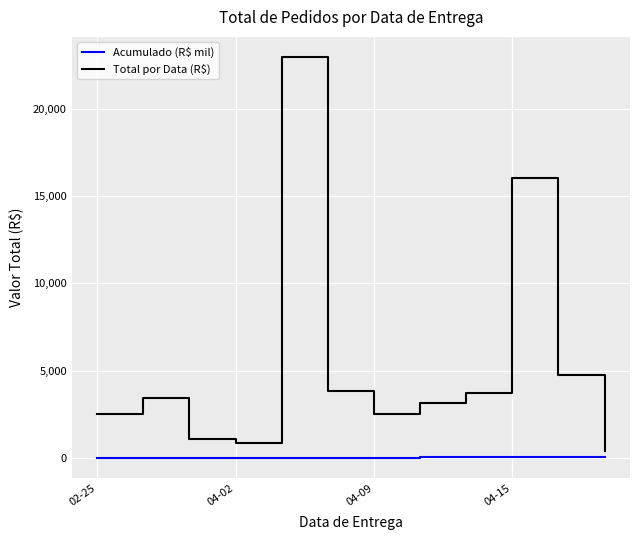

Count the number of categories in the chart.

12